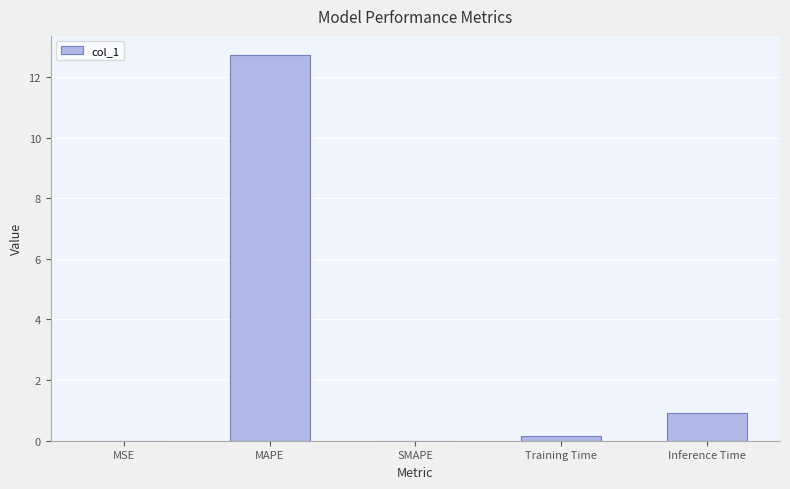

What is the sum of all values?

13.8